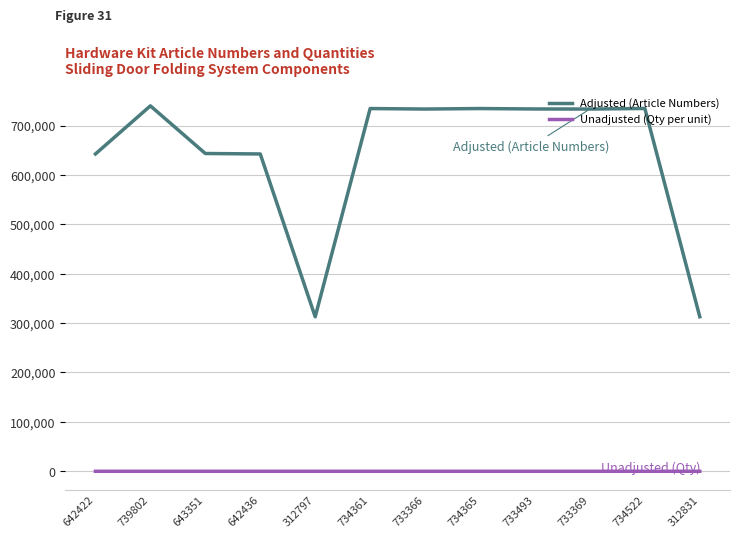

Rank the series at 643351 from lowest to highest value.

Unadjusted (Qty per unit), Adjusted (Article Numbers)